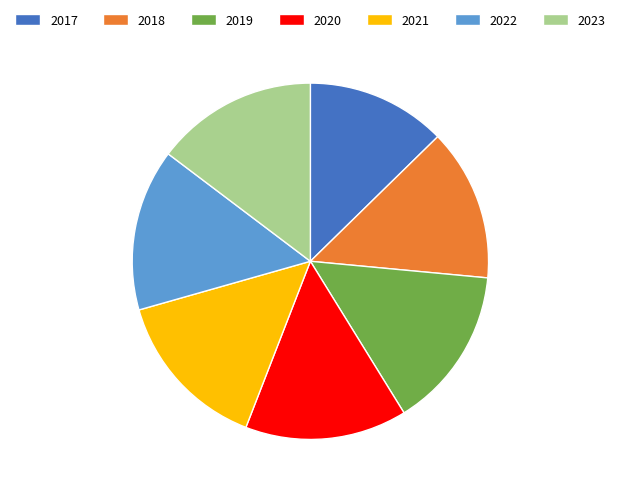

What is the smallest slice in the pie chart?

2017